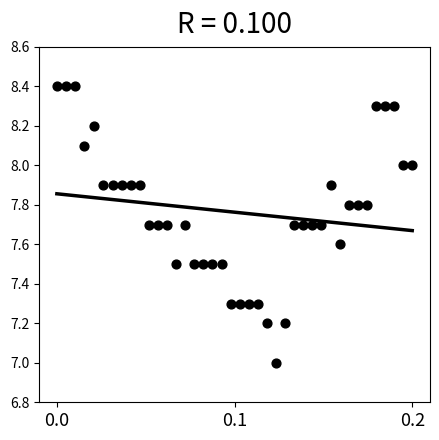

What is the range of Y values (max minus min)?

1.4